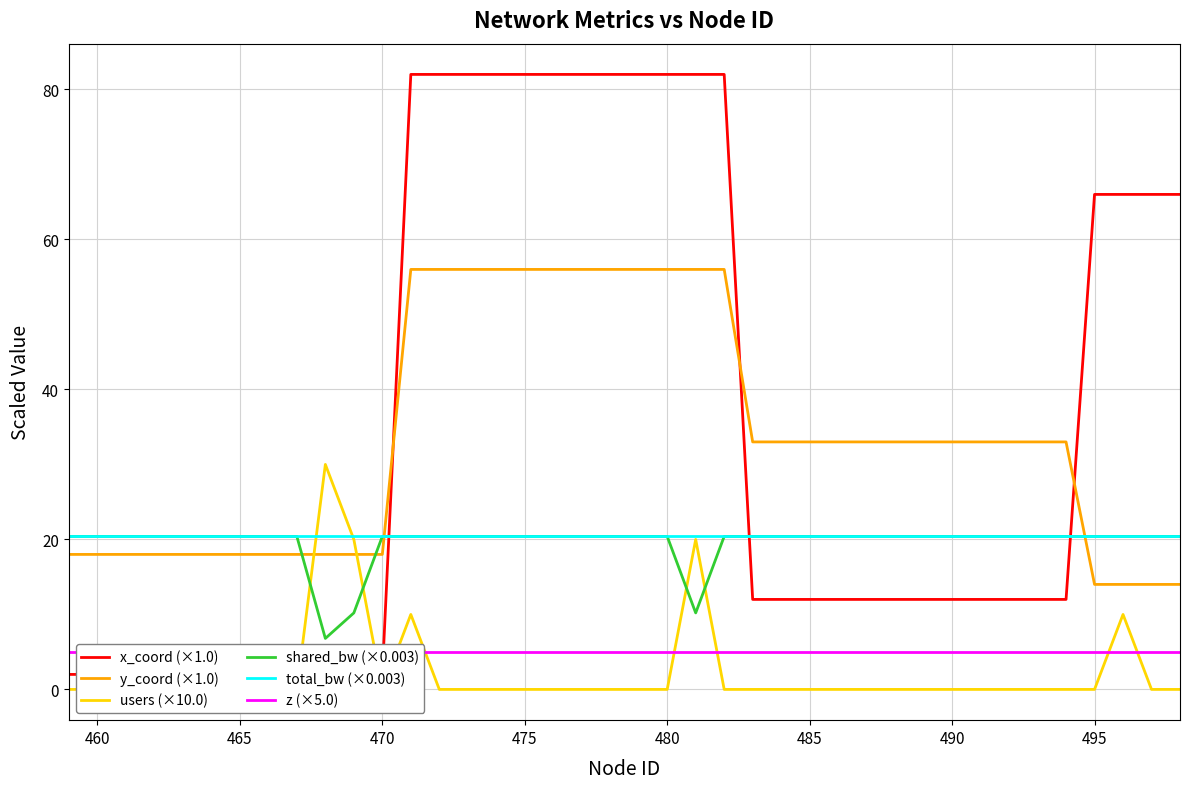

What is the highest value of the y_coord (×1.0) series?

56.0